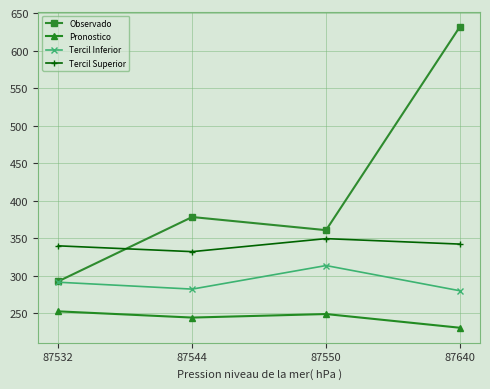

Reading left to right, what are all the values shown in this chart?

Observado: 87532=292.5	87544=378.2	87550=360.7	87640=631.9
Pronostico: 87532=252.5	87544=244.2	87550=248.9	87640=230.6
Tercil Inferior: 87532=291.3	87544=282.1	87550=313.5	87640=279.9
Tercil Superior: 87532=339.8	87544=332.1	87550=349.4	87640=342.1